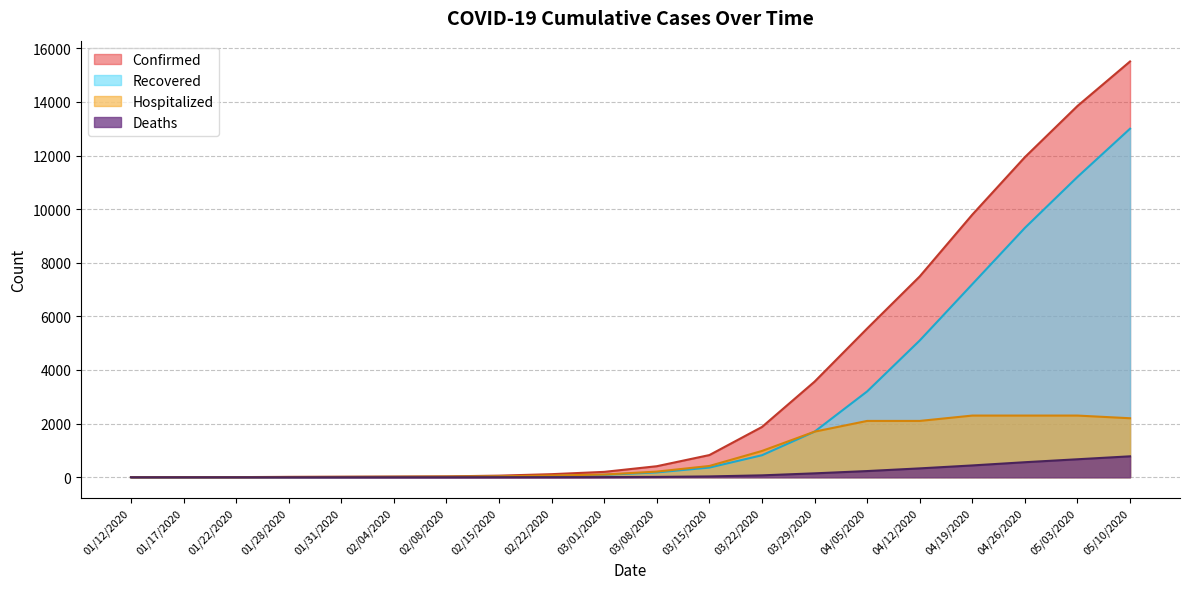

At how many categories does at least one series exceed 11678?

3